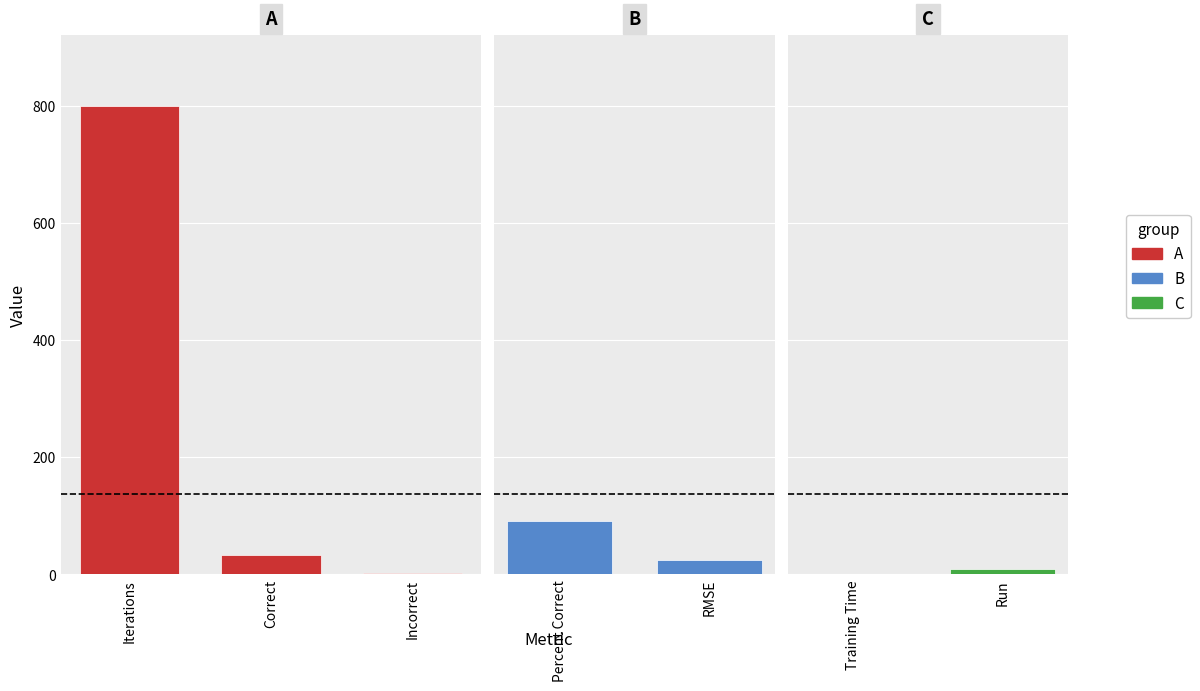

What is the difference between the maximum and minimum values?

800.0